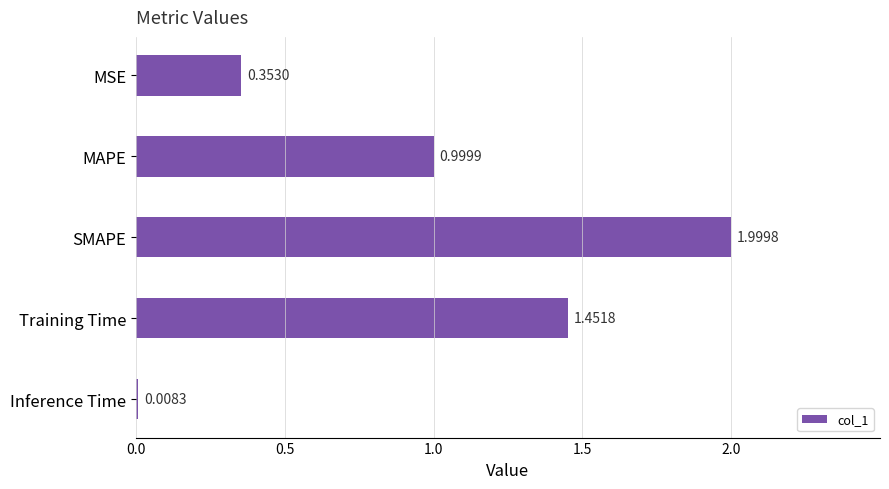

What is the change in value from SMAPE to Inference Time?

-2.0